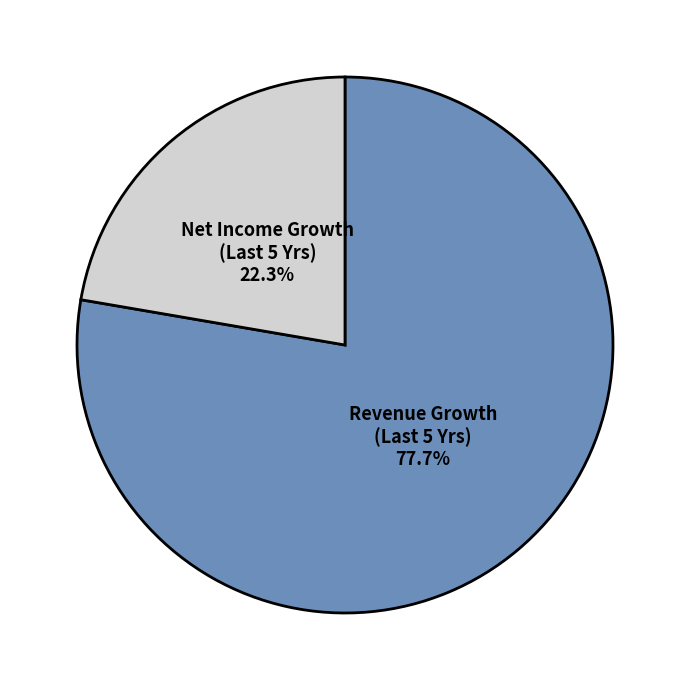

Is there any slice that represents more than half of the pie?

Yes